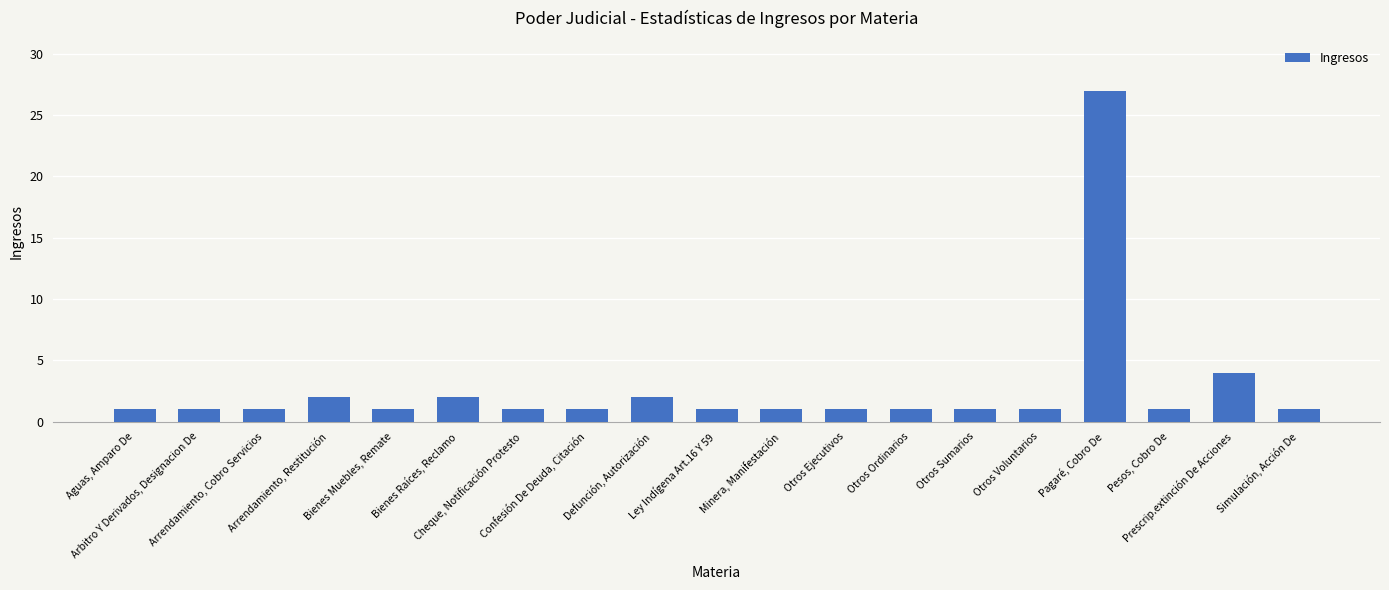

The chart shows a value of 1 at Otros Ordinarios. True or false?

True